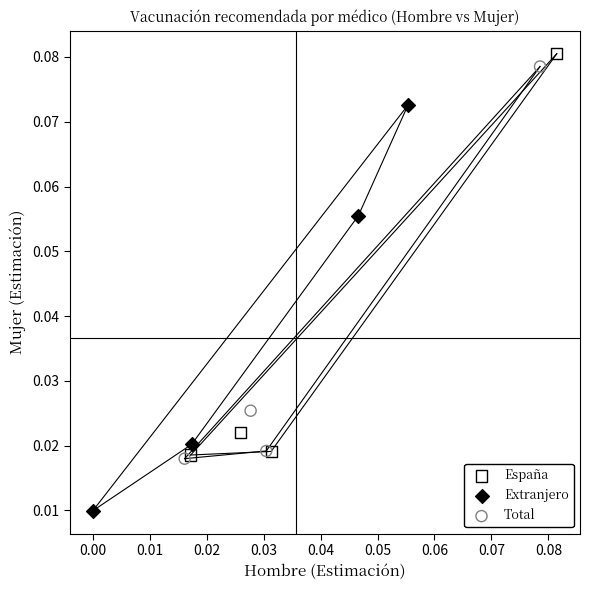

Which series contains the lowest Y value?

Extranjero